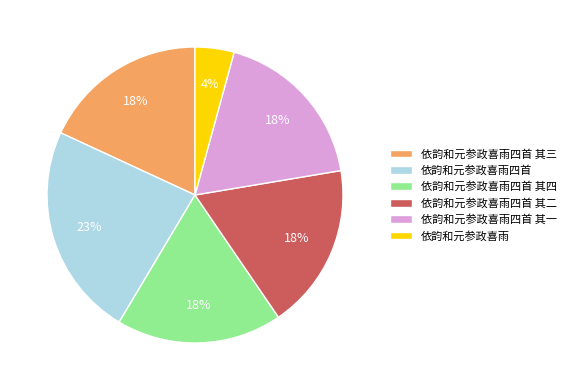

To the nearest percent, what is the average slice percentage?

17%